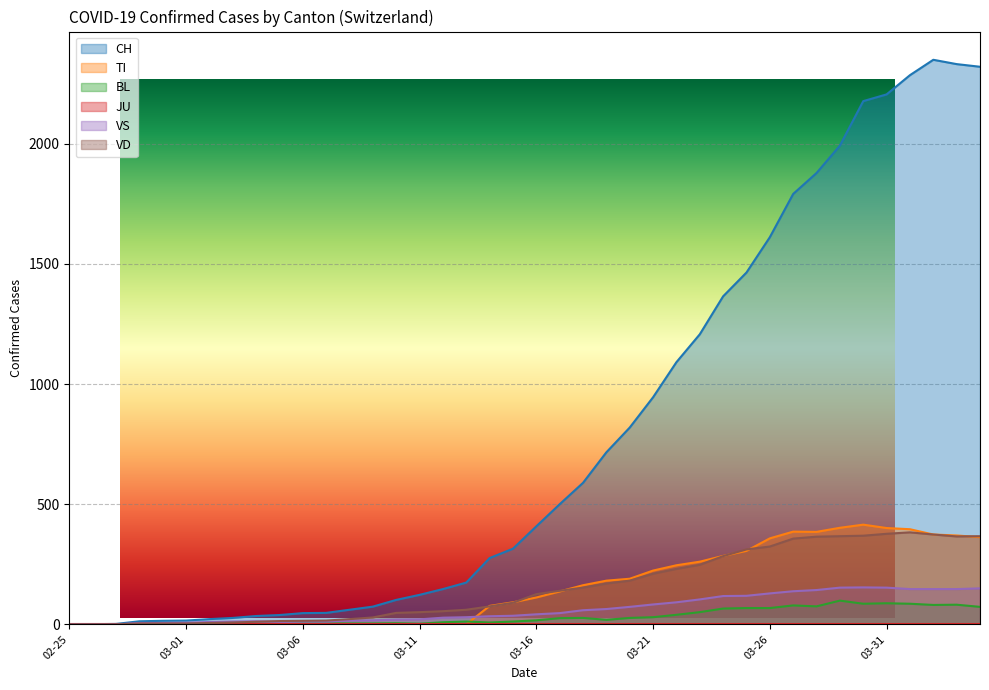

What is the average value of the BL series?

31